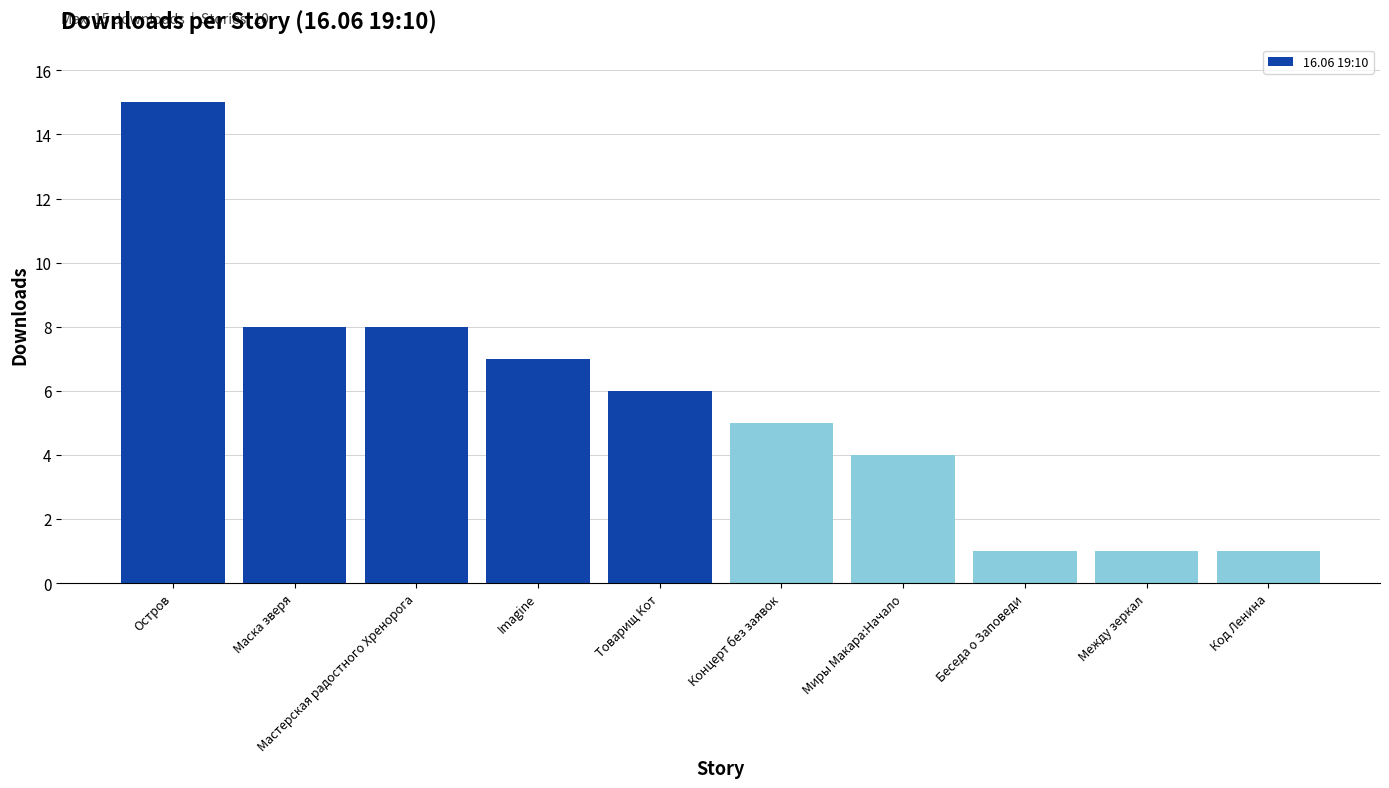

Which has a higher value, Миры Макара:Начало or Между зеркал?

Миры Макара:Начало